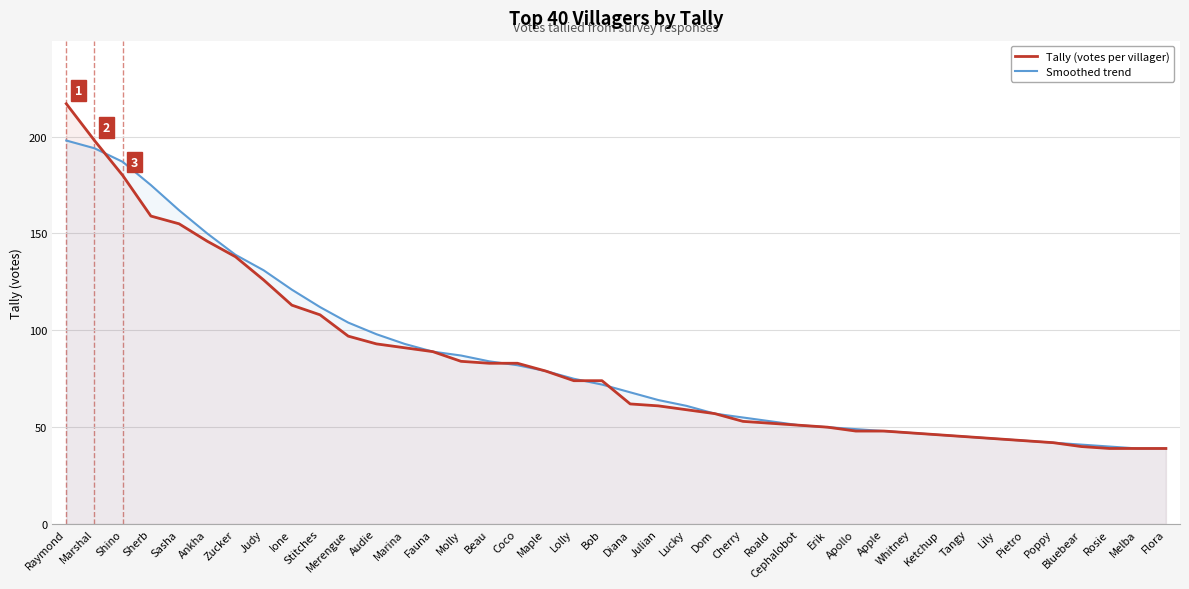

What are all the series names shown in the legend?

Tally (votes per villager), Smoothed trend